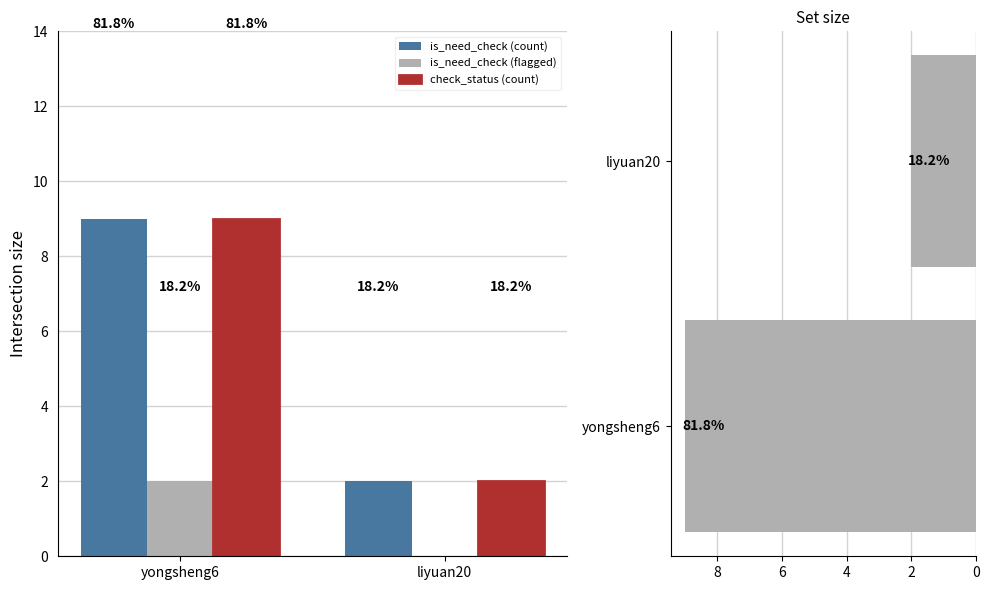

Which has a higher value, yongsheng6 or liyuan20?

yongsheng6